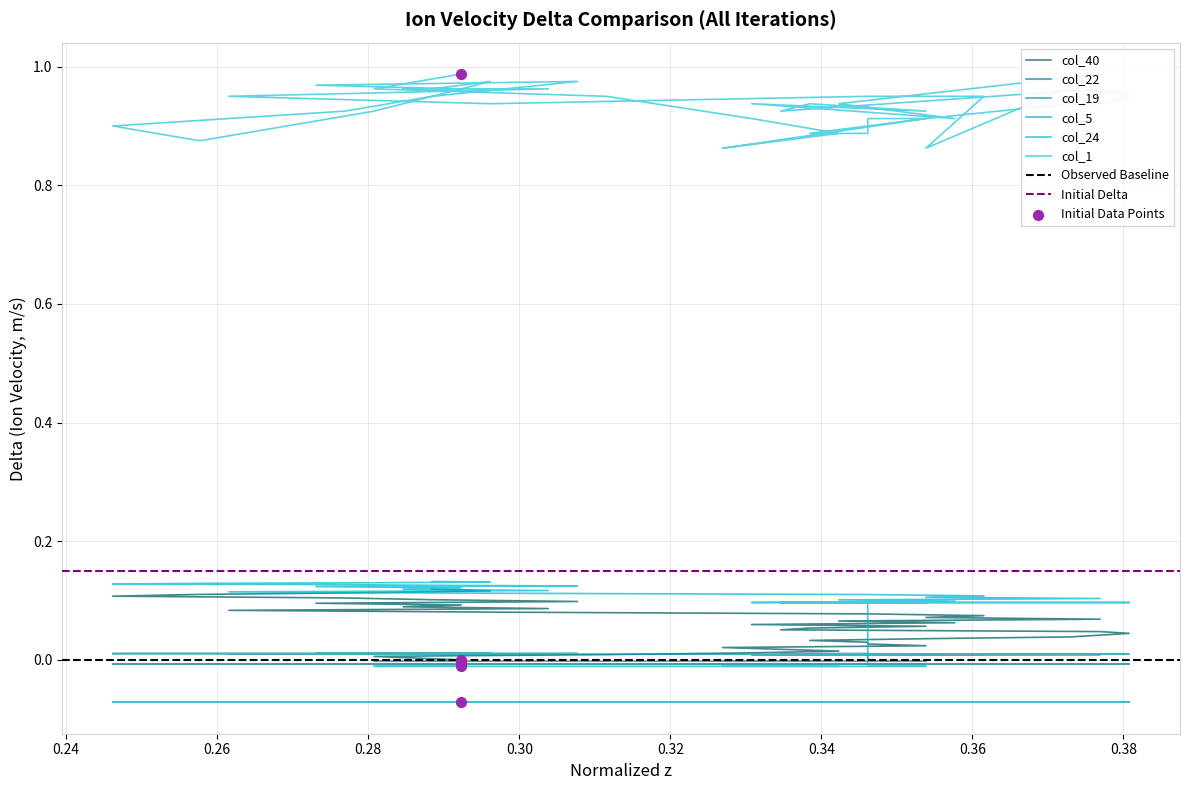

Which series has the widest spread of Y values?

col_24